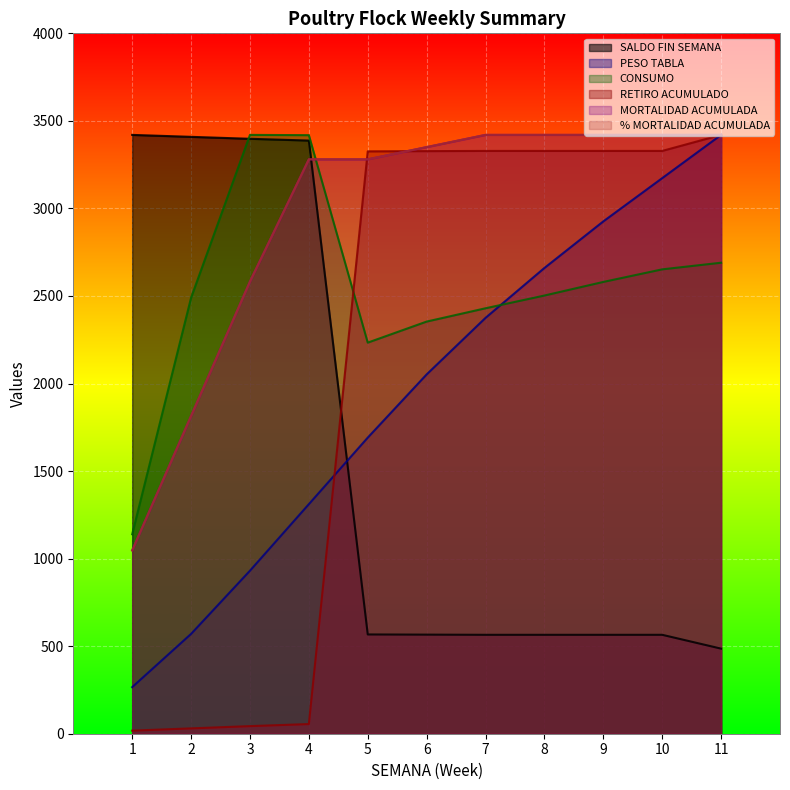

What is the sum of the MORTALIDAD ACUMULADA values at 5 and 11?

6700.4